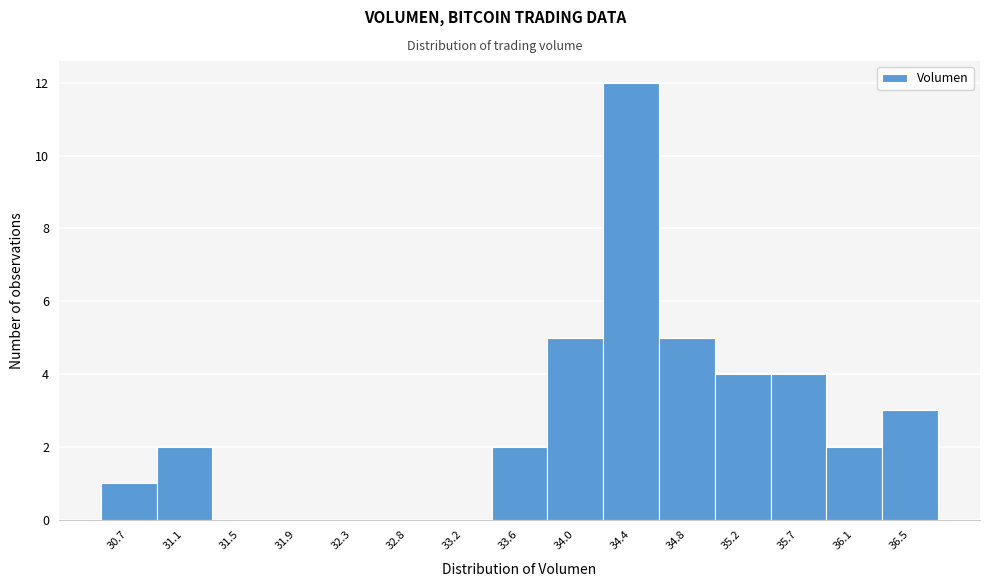

Reading left to right, list all the values displayed in this chart.

30.7=1	31.1=2	31.5=0	31.9=0	32.3=0	32.8=0	33.2=0	33.6=2	34.0=5	34.4=12	34.8=5	35.2=4	35.7=4	36.1=2	36.5=3